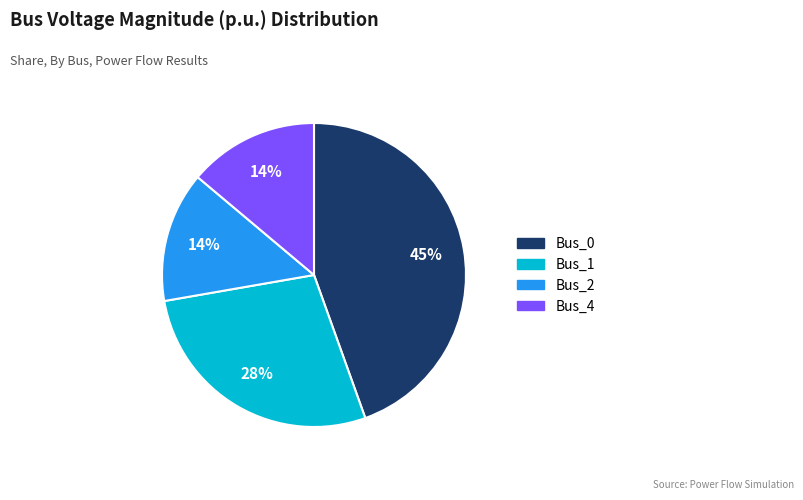

To the nearest percent, what is the difference between the largest and smallest slice percentages?

31%